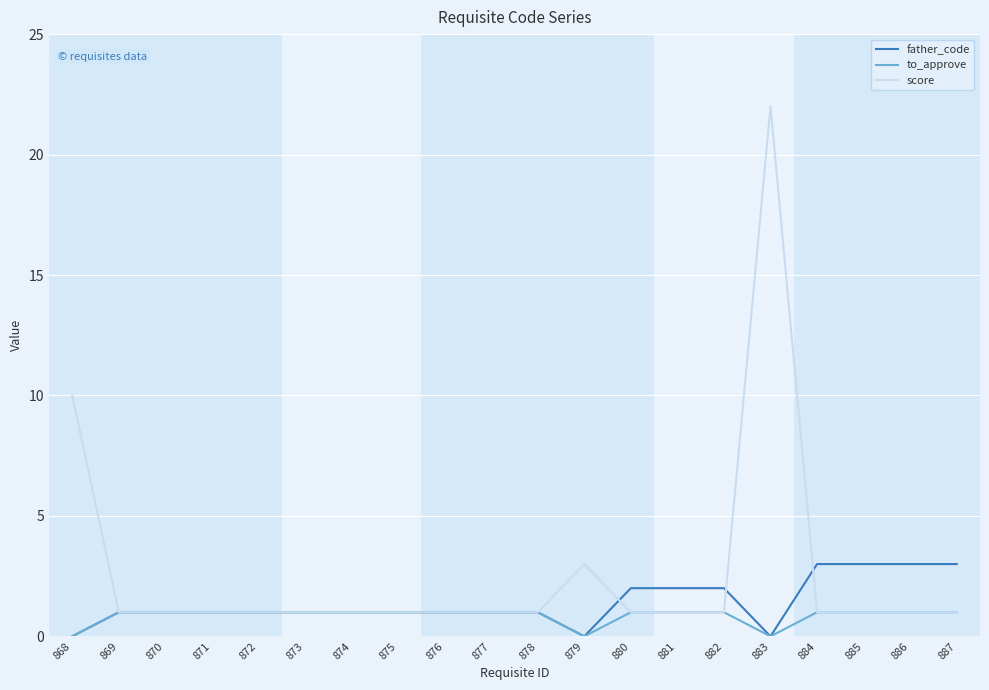

List the series in order of their peak value, highest first.

score, father_code, to_approve